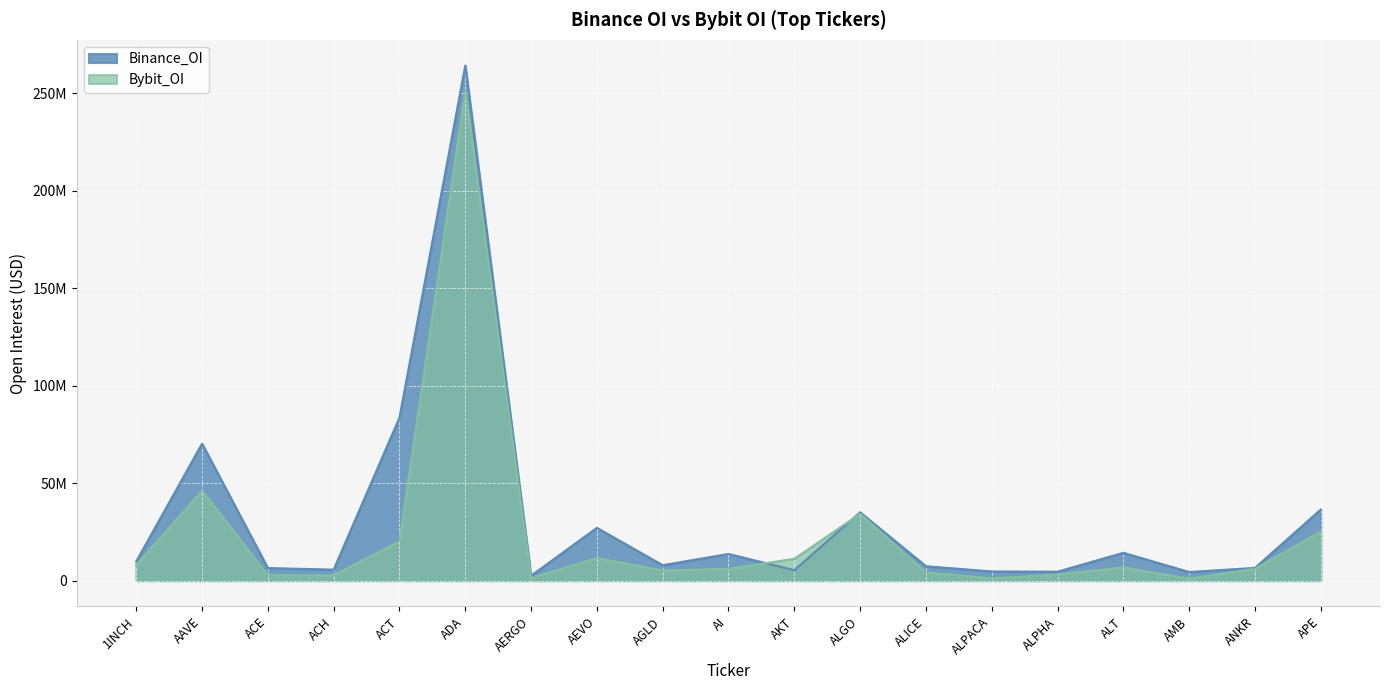

How many interior local peaks does the Bybit_OI series have?

5